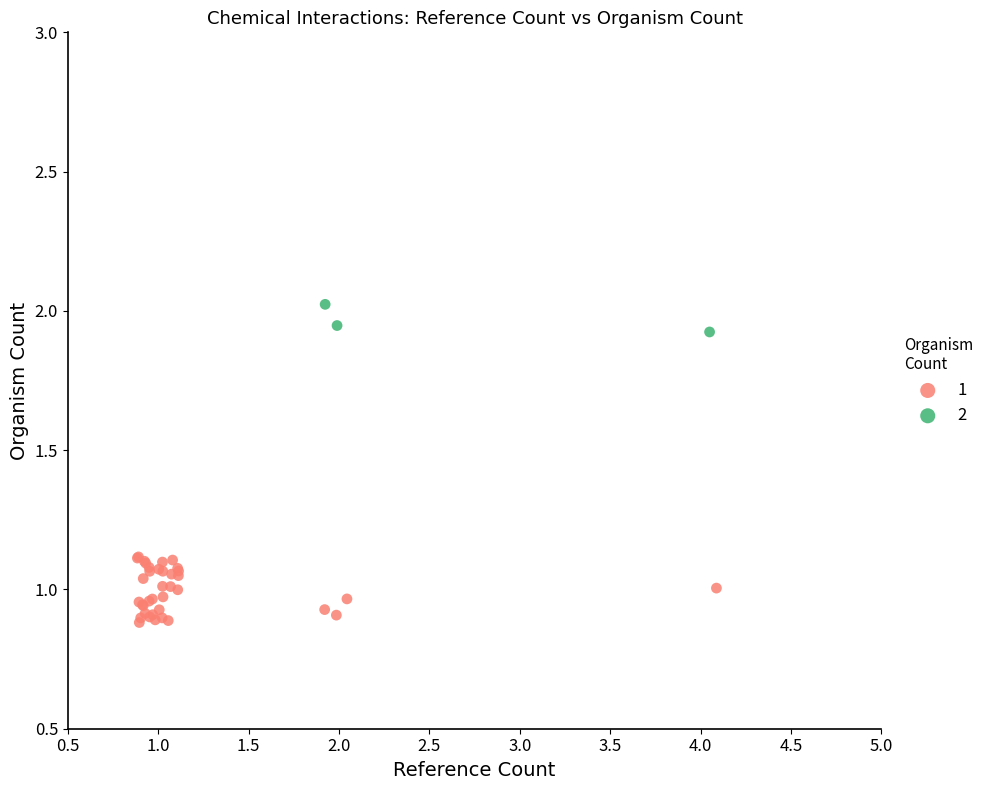

What are all the series names shown in the legend?

1, 2